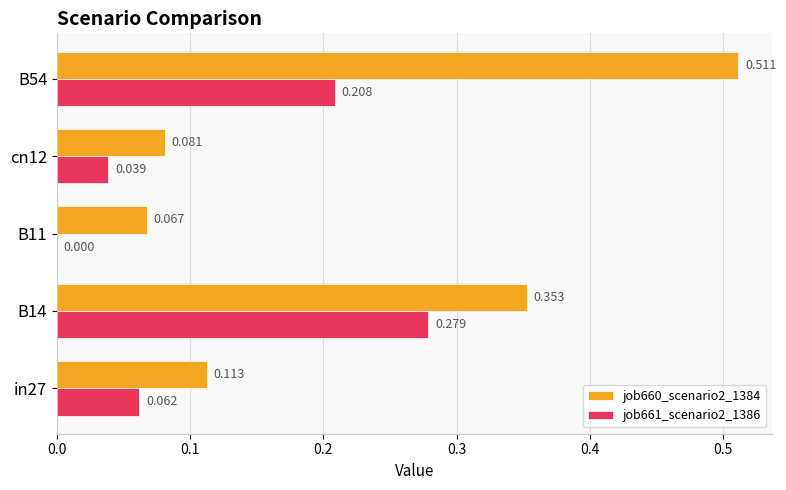

Is the value of job661_scenario2_1386 at B54 greater than the value of job660_scenario2_1384 at B11?

Yes